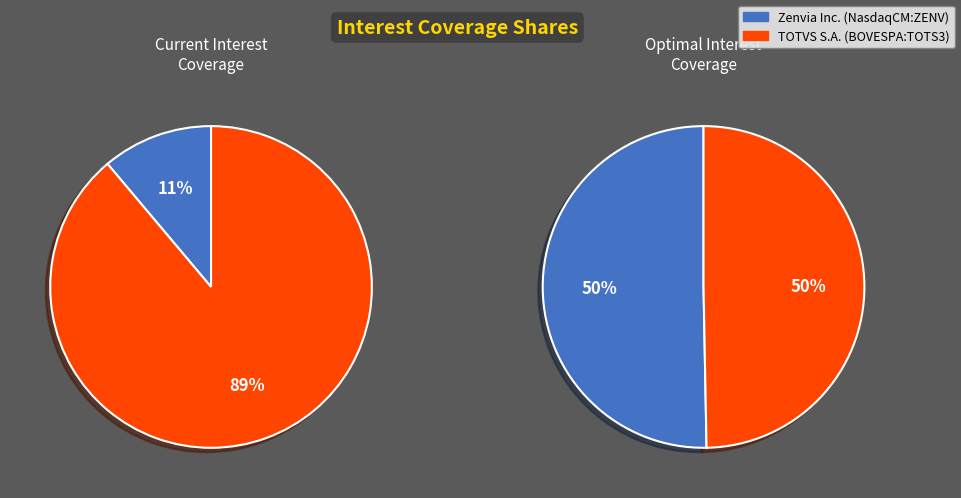

Which slice is the smallest?

Zenvia Inc. (NasdaqCM:ZENV)